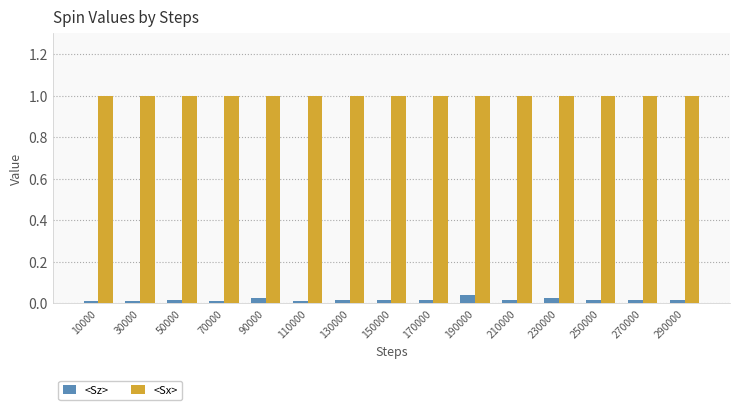

Is it true that <Sz> equals 0.0 at 110000?

True